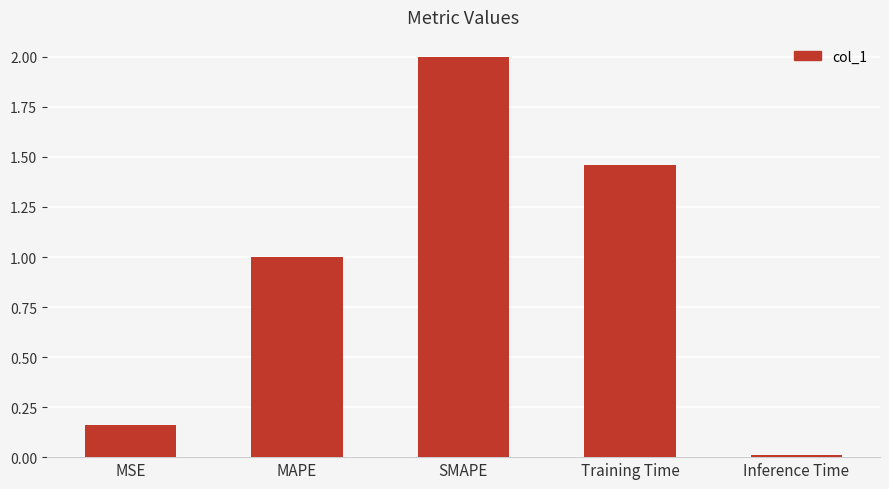

Between MAPE and MSE, which is larger?

MAPE